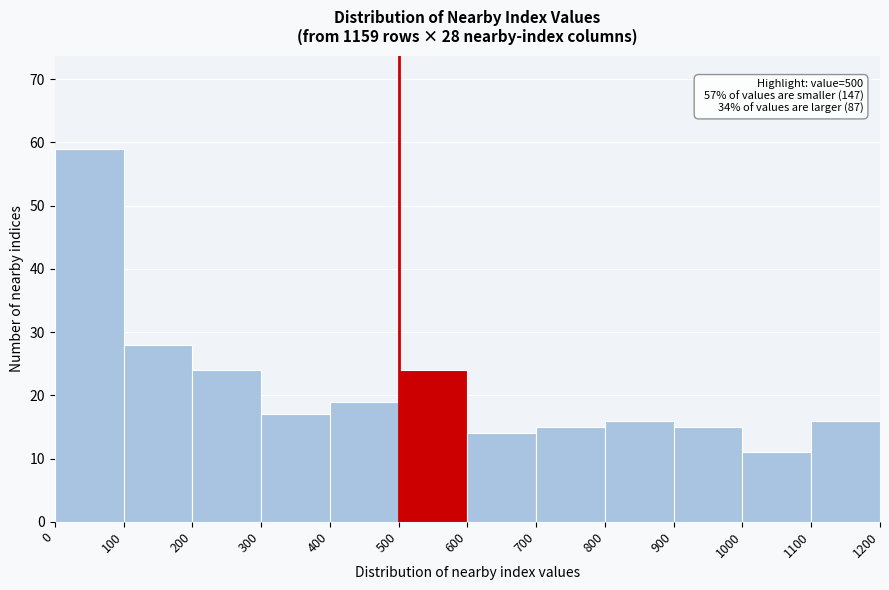

Over which range of the x-axis is the bar tallest?

0 to 100